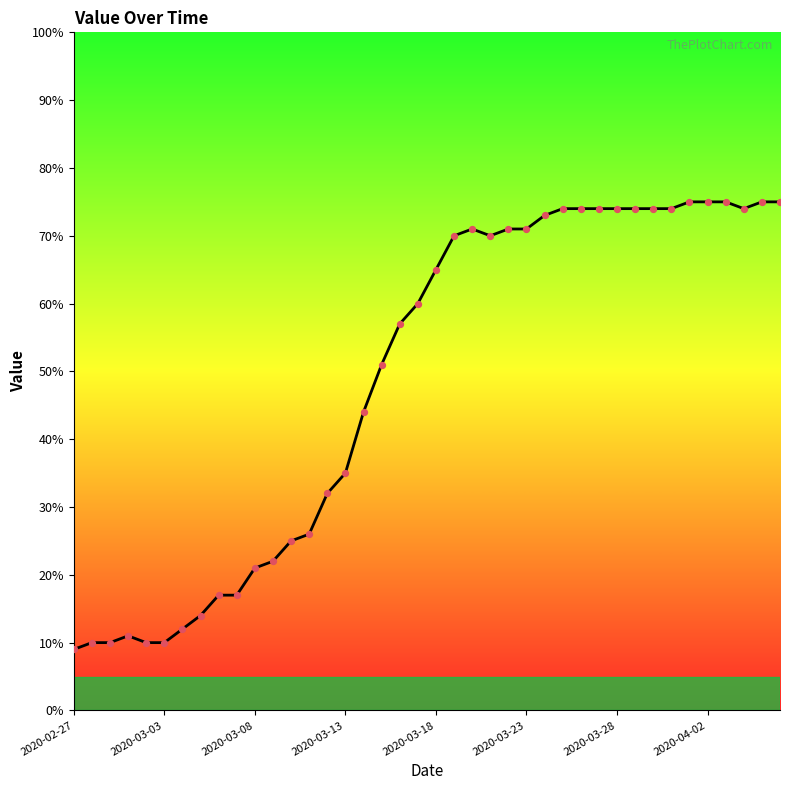

What is the difference between the maximum and minimum values?

66